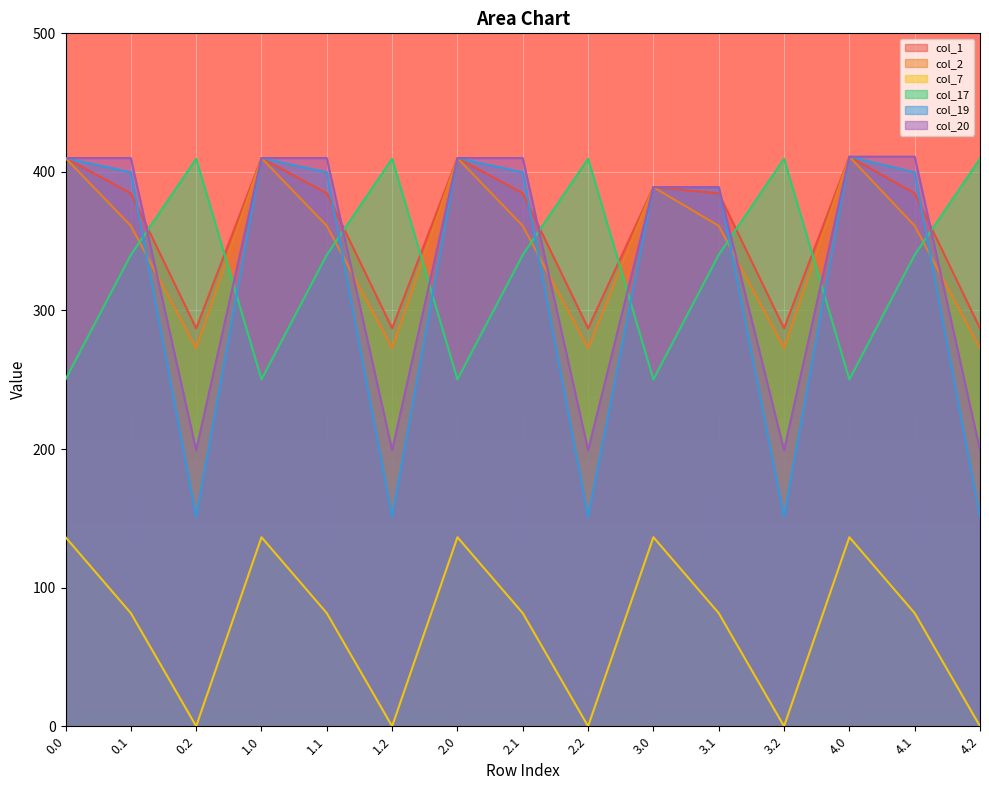

Is it true that col_17 equals 409.5 at 2.2?

True